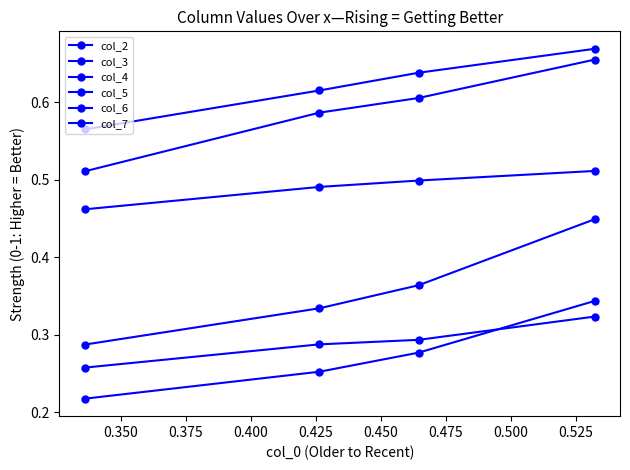

Count the number of data series in this chart.

6